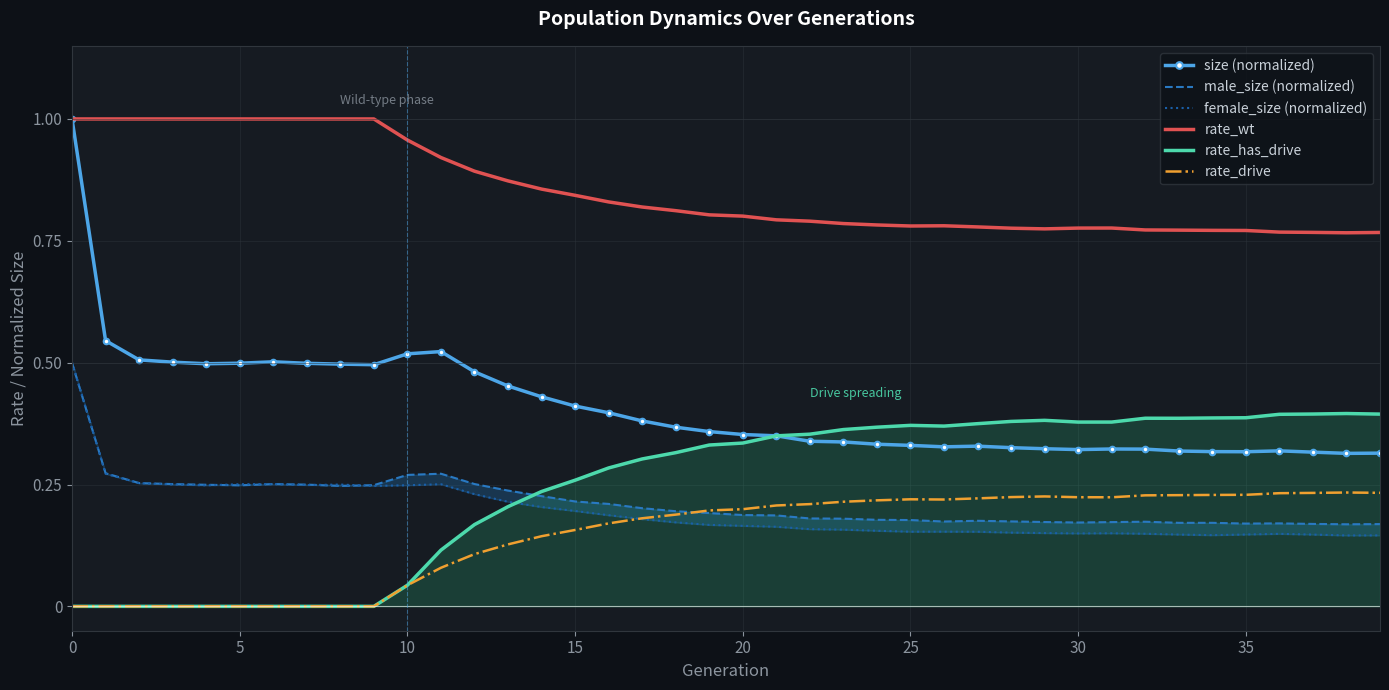

True or false: size (normalized) and rate_wt cross at least once.

False